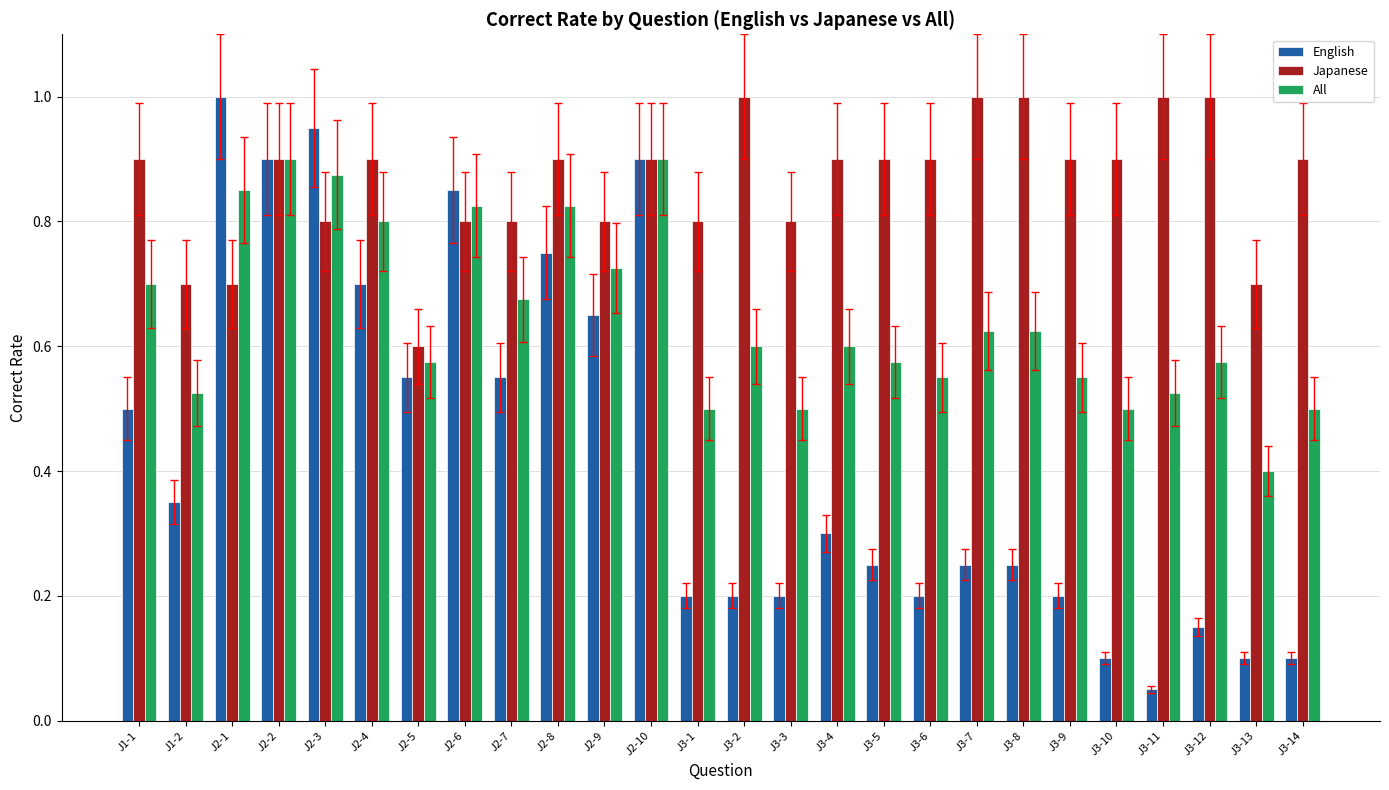

The value of All at J2-9 is 0.4. True or false?

False